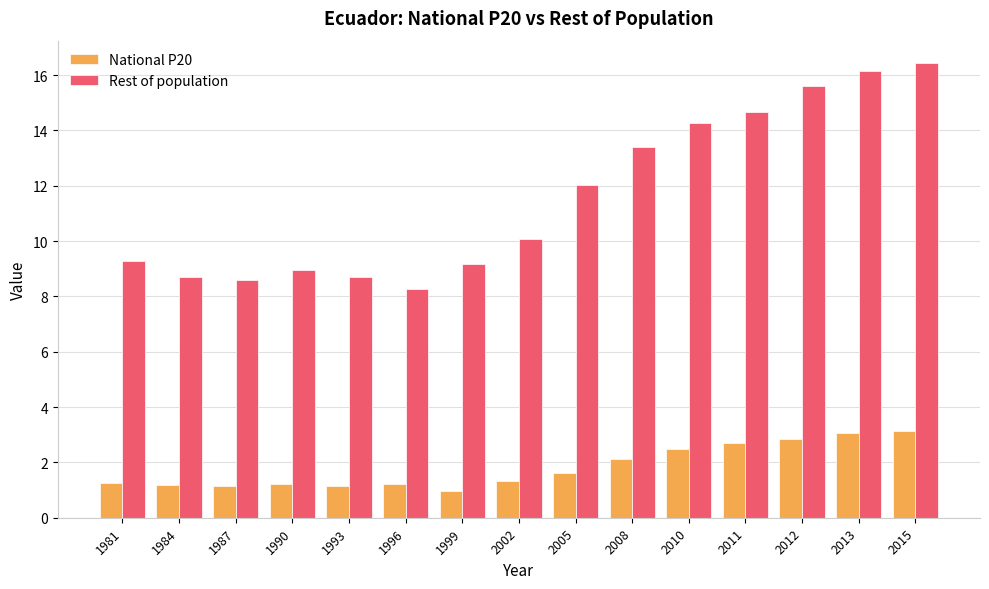

Which series changed the most between 1981 and 2013?

Rest of population